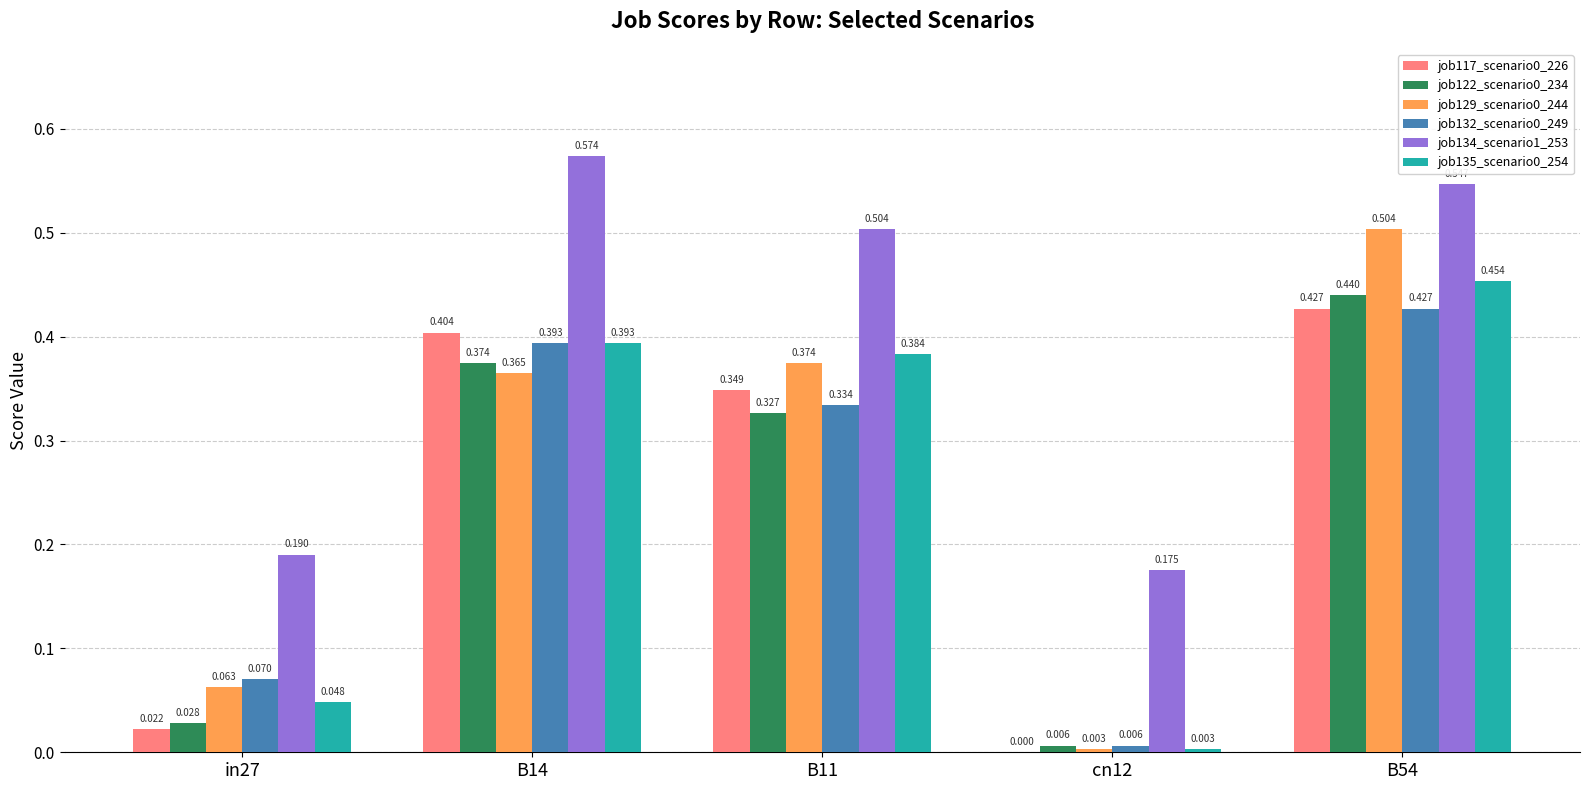

Is the value of job134_scenario1_253 at B54 greater than the value of job135_scenario0_254 at B54?

Yes